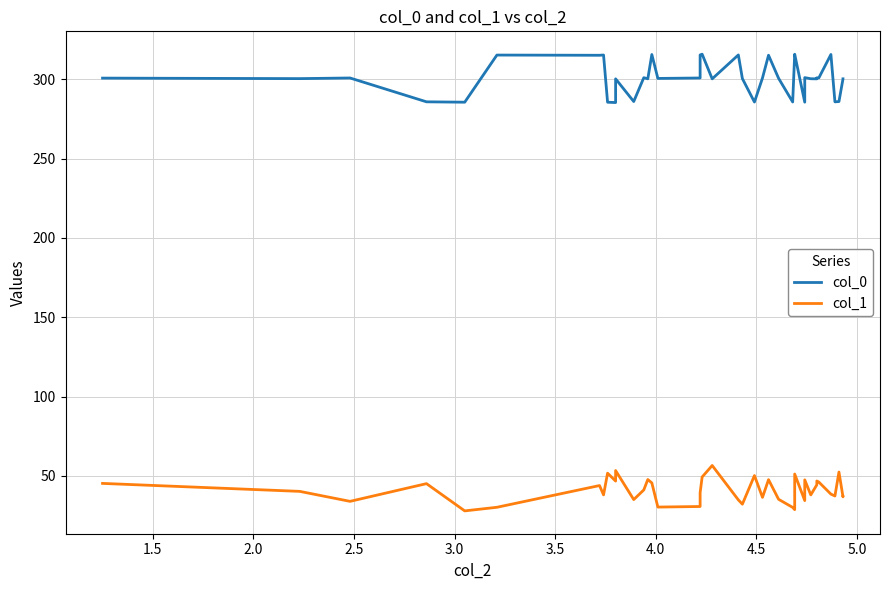

How many lines are shown in the chart?

2